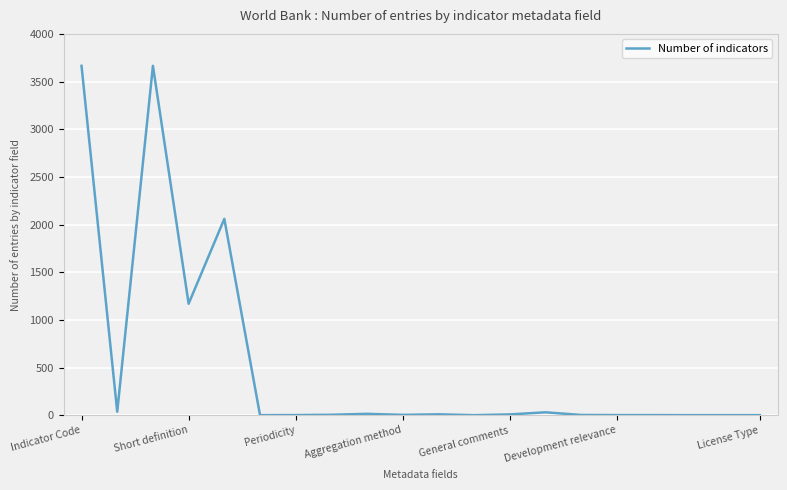

True or false: there are more than 0 points higher than both neighbors.

True